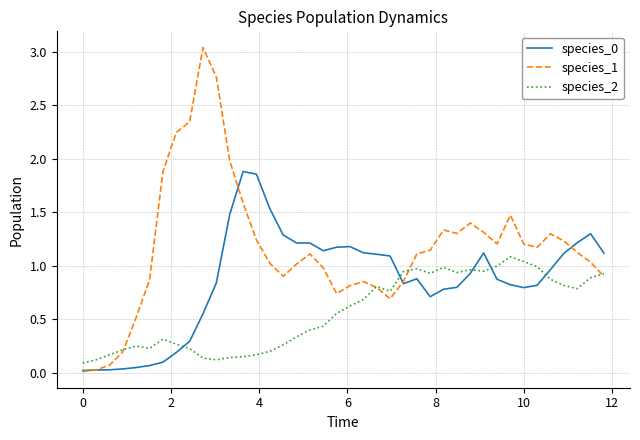

Which series has the largest range (max minus min)?

species_1